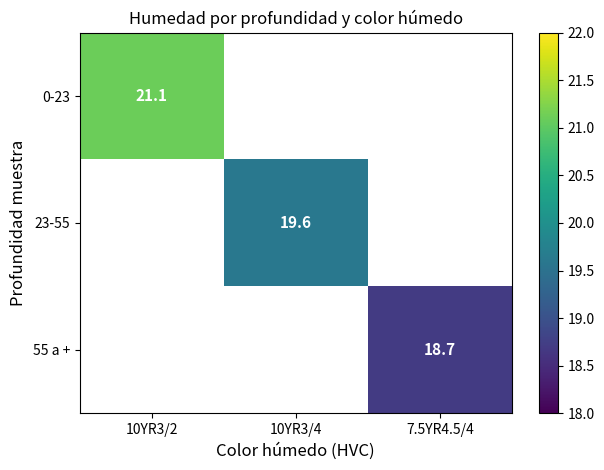

The value of 23-55 at 10YR3/4 is 29.9. True or false?

False